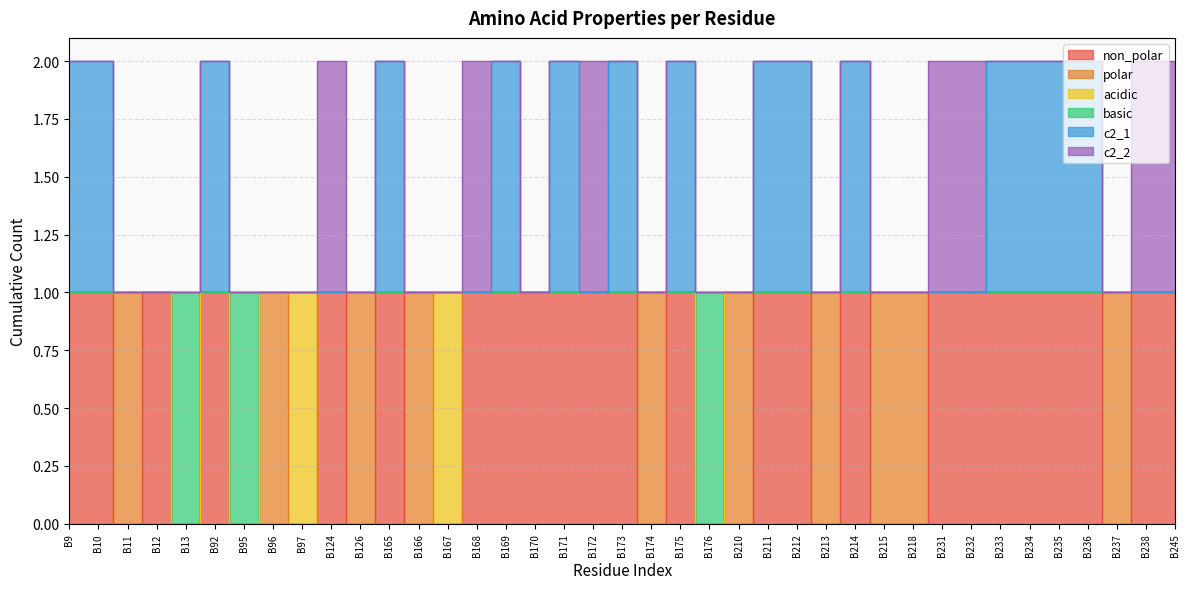

True or false: non_polar has more than 0 interior local peaks.

True